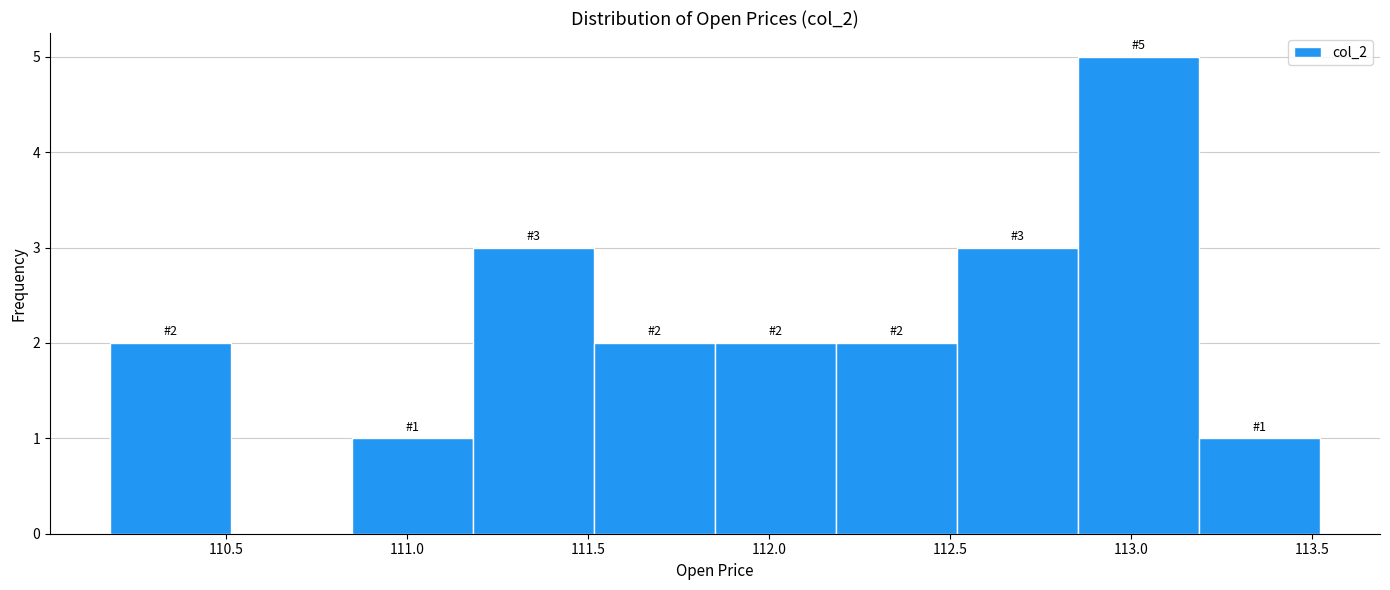

Which range on the x-axis has the tallest bar?

112.85 to 113.20